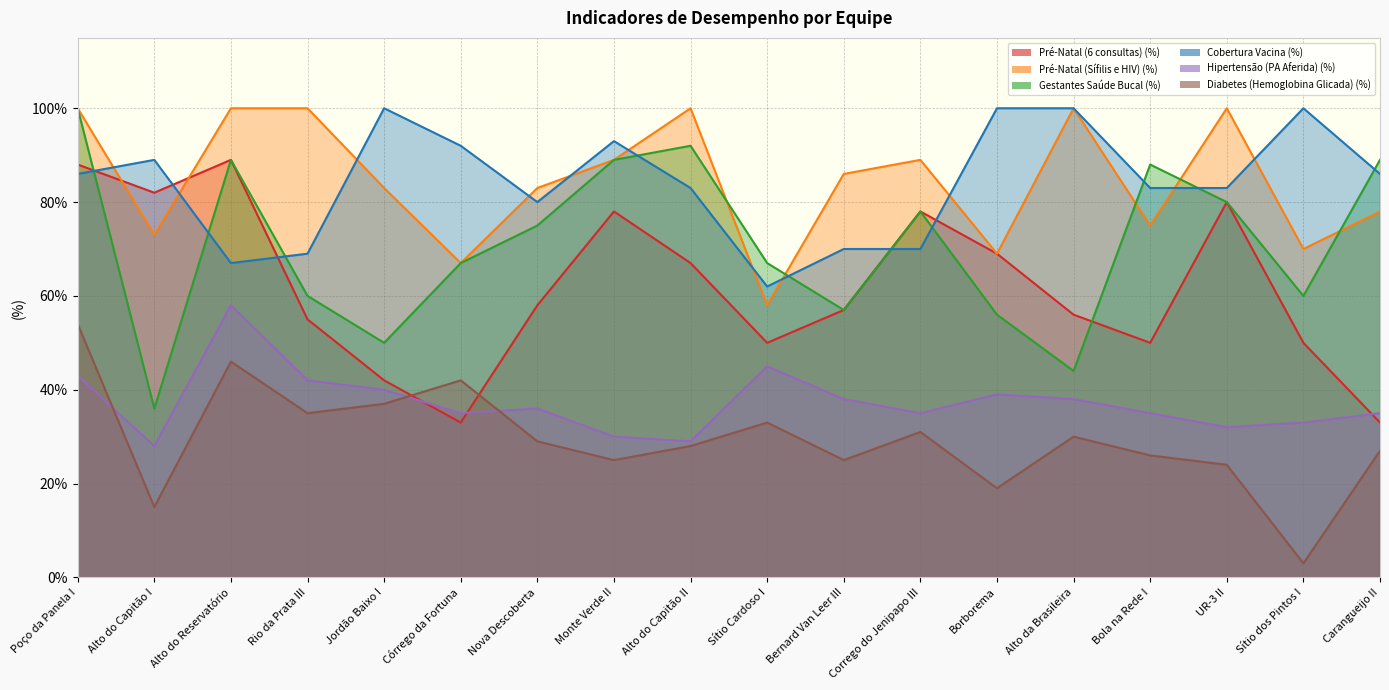

Reading left to right, transcribe all the data shown in this chart.

Pré-Natal (6 consultas) (%): 88	82	89	55	42	33	58	78	67	50	57	78	69	56	50	80	50	33
Pré-Natal (Sífilis e HIV) (%): 100	73	100	100	83	67	83	89	100	58	86	89	69	100	75	100	70	78
Gestantes Saúde Bucal (%): 100	36	89	60	50	67	75	89	92	67	57	78	56	44	88	80	60	89
Cobertura Vacina (%): 86	89	67	69	100	92	80	93	83	62	70	70	100	100	83	83	100	86
Hipertensão (PA Aferida) (%): 43	28	58	42	40	35	36	30	29	45	38	35	39	38	35	32	33	35
Diabetes (Hemoglobina Glicada) (%): 54	15	46	35	37	42	29	25	28	33	25	31	19	30	26	24	3	27